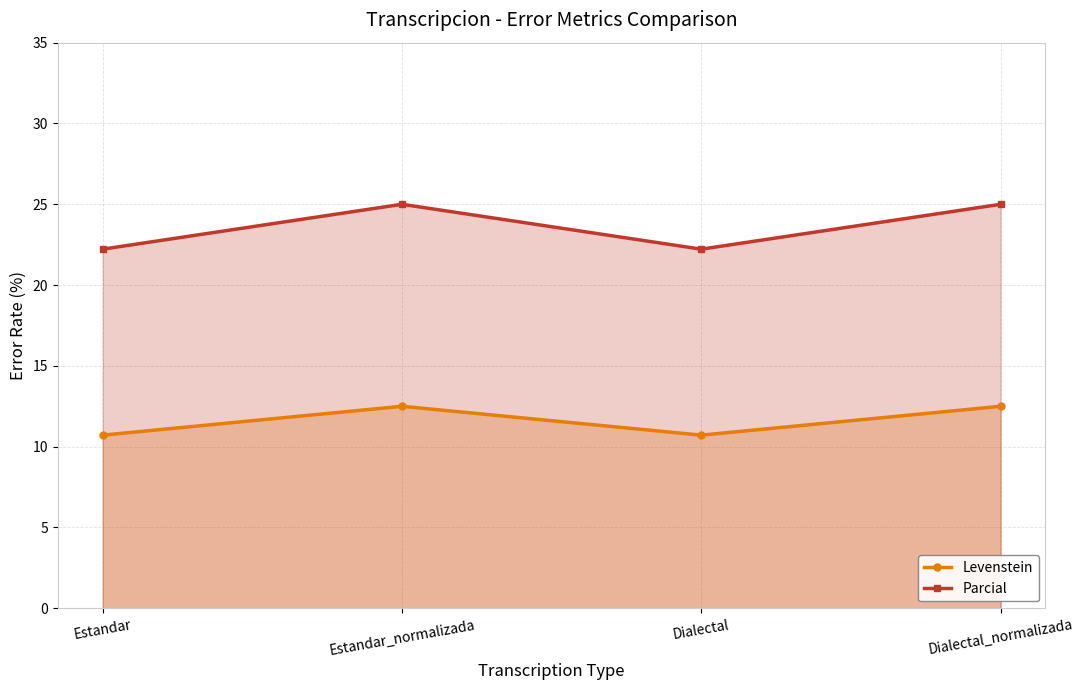

What is the highest value of the Parcial series?

25.0